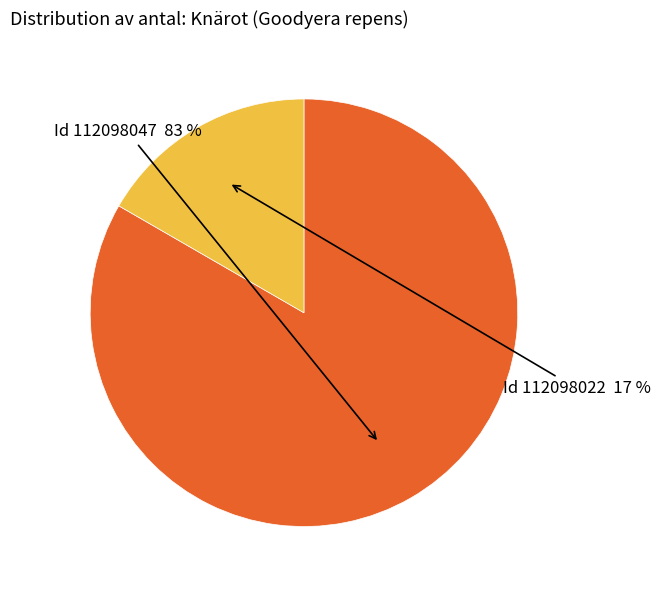

Is there any slice that represents more than half of the pie?

Yes